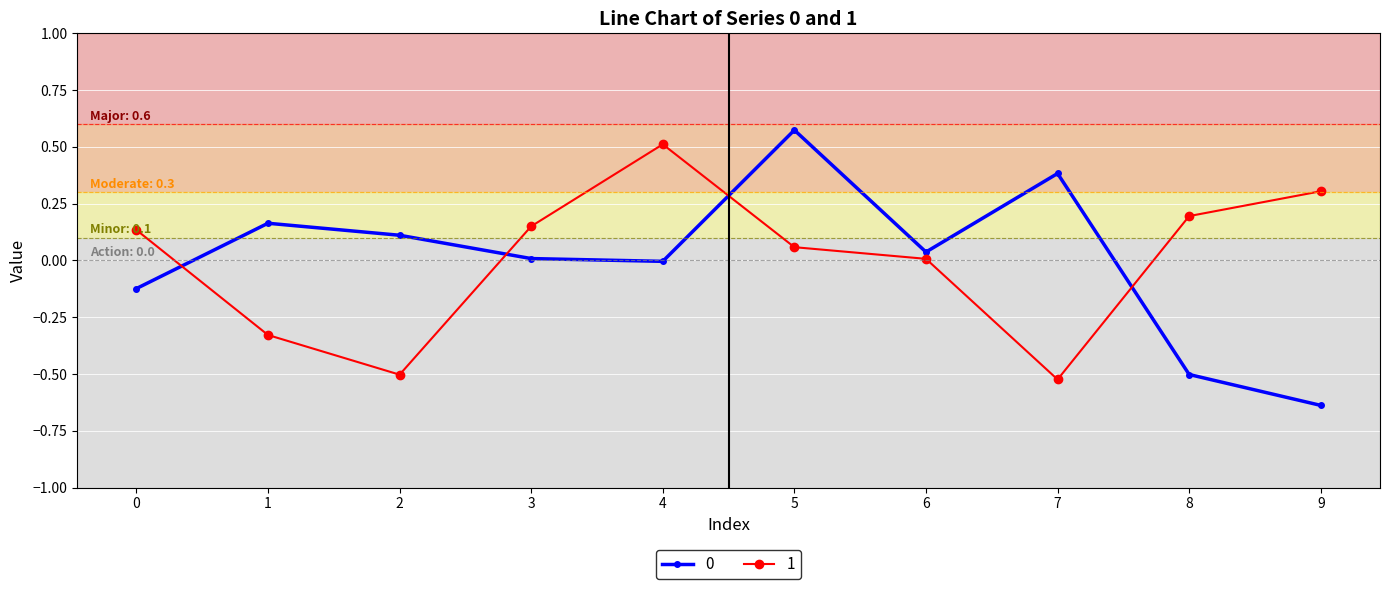

What is the difference between the maximum and minimum values in the 1 series?

1.0